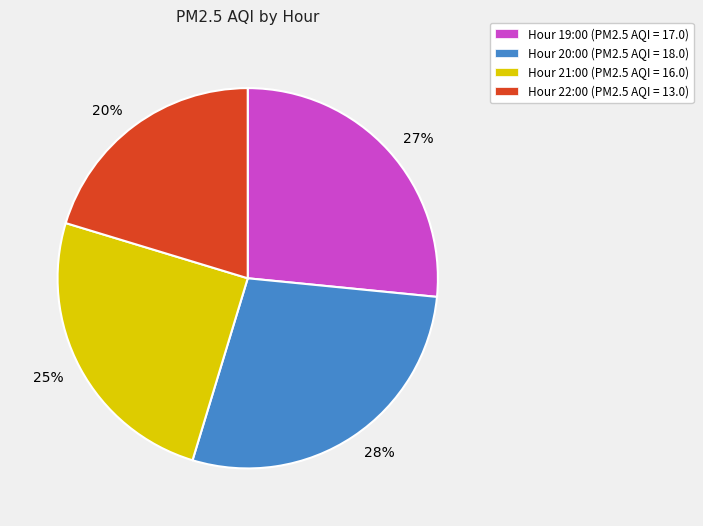

Do 20% and 27% together represent more than half of the pie?

No